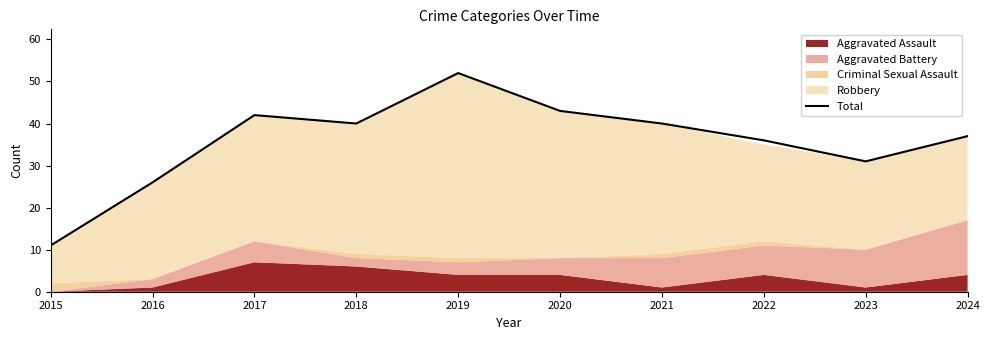

Is it true that the value at 2022 is 36?

True